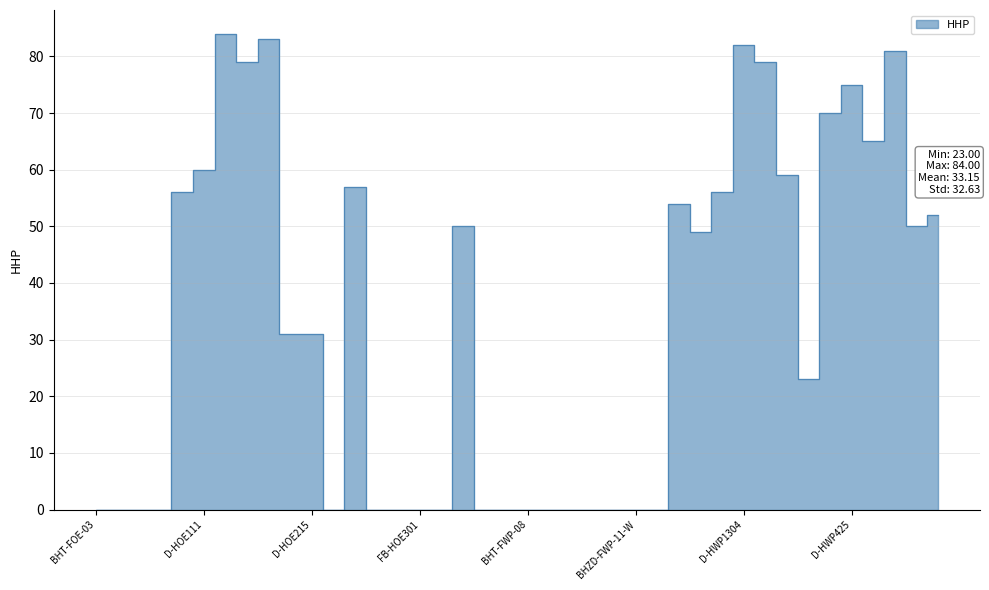

Reading left to right, extract all data points from this chart.

BHT-FOE-03=0	BHUD-FOE-02-W=0	BHUD-FOE-06-E=0	BHZD-FOE-03-W=0	D-HOE102=56	D-HOE111=60	D-HOE116=84	D-HOE117=79	D-HOE120=83	D-HOE206=31	D-HOE215=31	FB-HLR201=0	D-HOE302=57	FB-HOE117=0	FB-HOE201=0	FB-HOE301=0	FB-HOE375=0	12 Oaks MHP=50	BHT-FWP-06=0	BHT-FWP-07=0	BHT-FWP-08=0	BHT-FWP-09=0	BHT-FWP-10=0	BHUD-FWP-08-E=0	BHUD-FWP-13-W=0	BHZD-FWP-11-W=0	BHZD-FWP-13-E=0	D-HWP102=54	D-HWP103=49	D-HWP105=56	D-HWP1304=82	D-HWP1306=79	D-HWP1309=59	D-HWP412=23	D-HWP415=70	D-HWP425=75	D-HWP436=65	D-HWP441=81	D-HWP701=50	D-HWP702=52